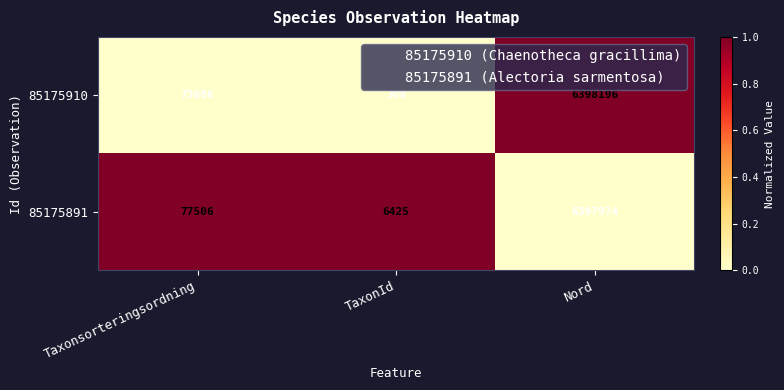

Which series has the widest spread of values?

85175910